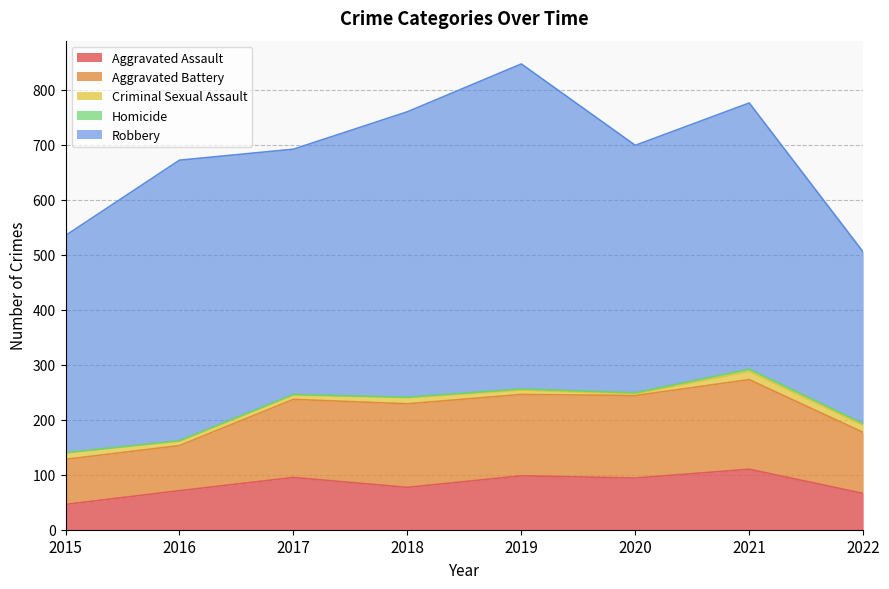

Where is Aggravated Assault nearest to the value 78?

2018